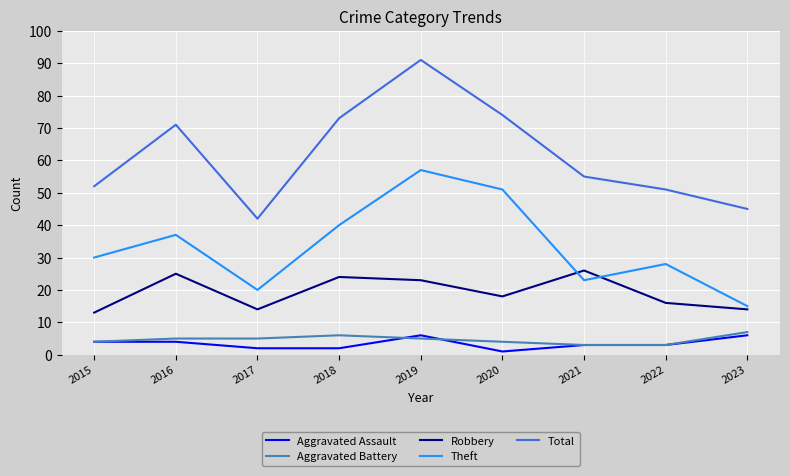

In Robbery, how many points are higher than both neighbors (excluding endpoints)?

3